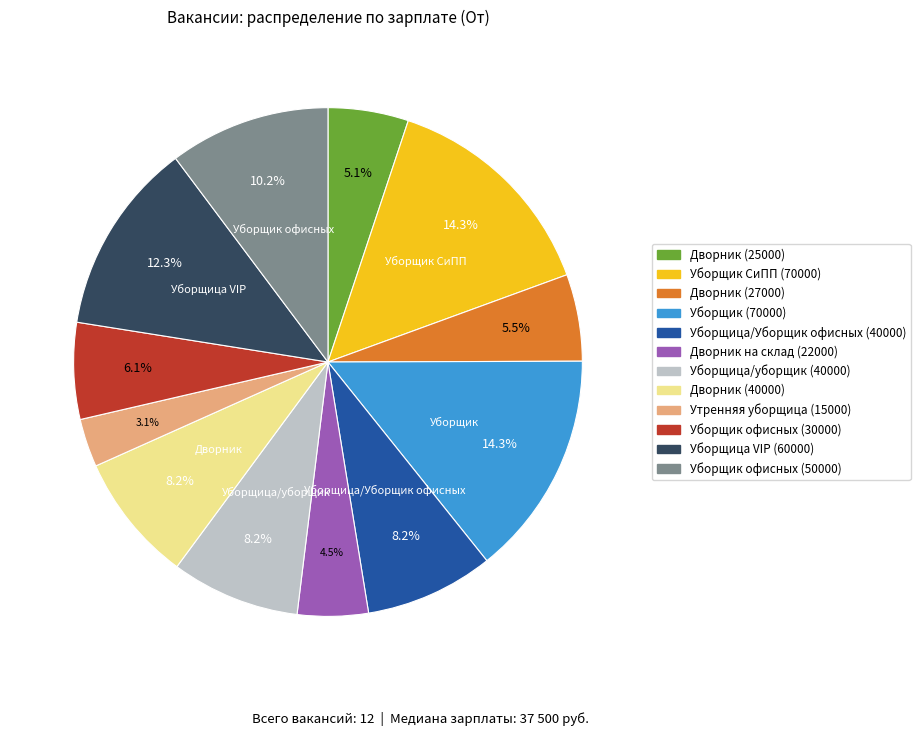

Does Уборщица/Уборщик офисных (40000) represent more than half of the total?

No